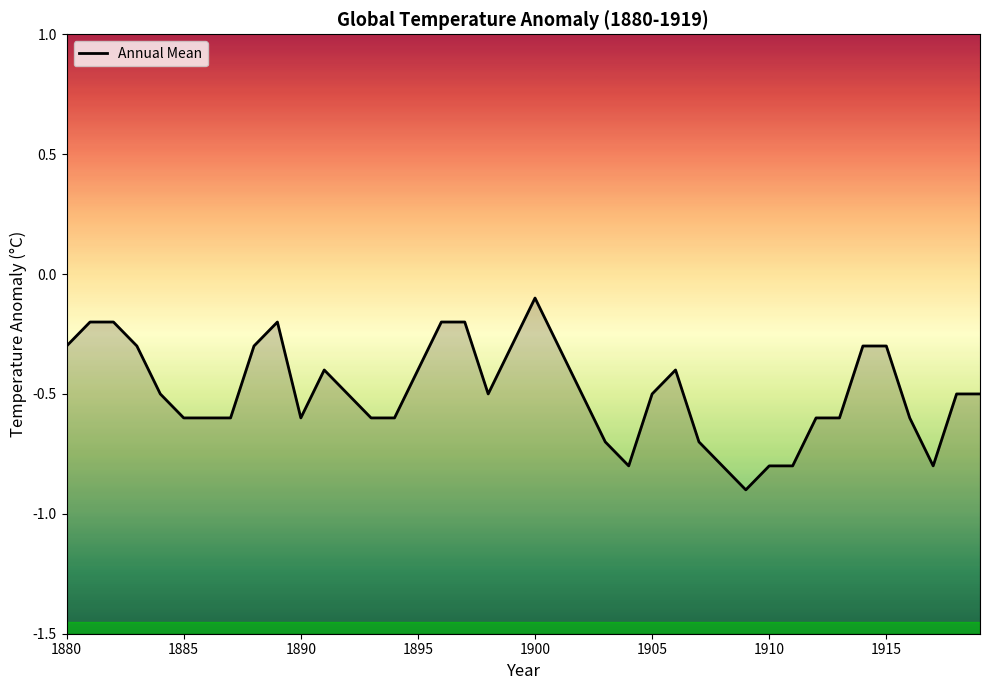

Reading left to right, transcribe all the data shown in this chart.

-0.3	-0.2	-0.2	-0.3	-0.5	-0.6	-0.6	-0.6	-0.3	-0.2	-0.6	-0.4	-0.5	-0.6	-0.6	-0.4	-0.2	-0.2	-0.5	-0.3	-0.1	-0.3	-0.5	-0.7	-0.8	-0.5	-0.4	-0.7	-0.8	-0.9	-0.8	-0.8	-0.6	-0.6	-0.3	-0.3	-0.6	-0.8	-0.5	-0.5